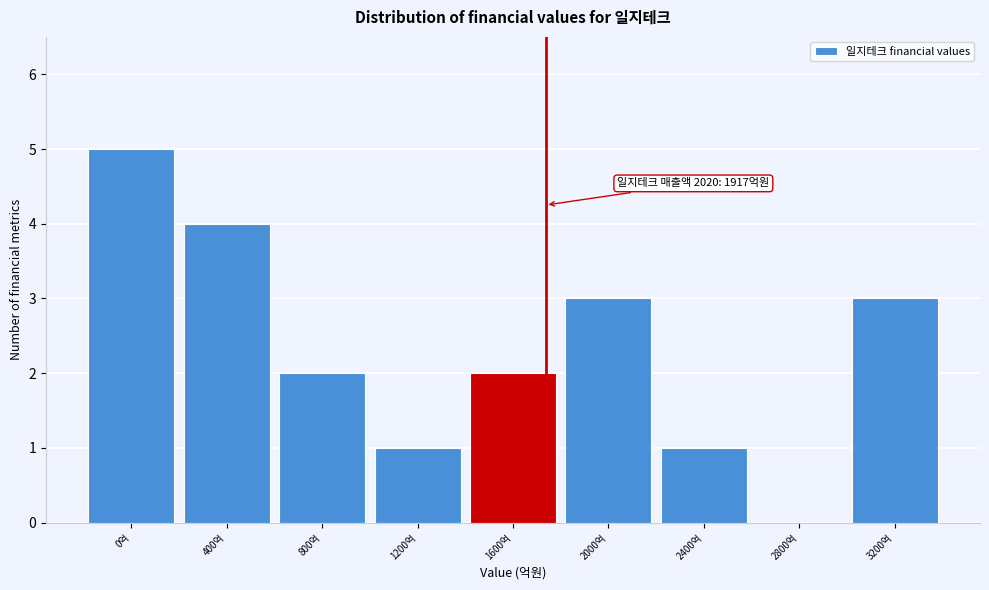

What is the maximum value shown in the chart?

5